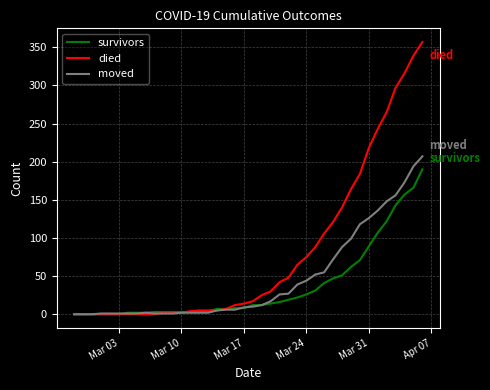

Which series has the widest spread of values?

died